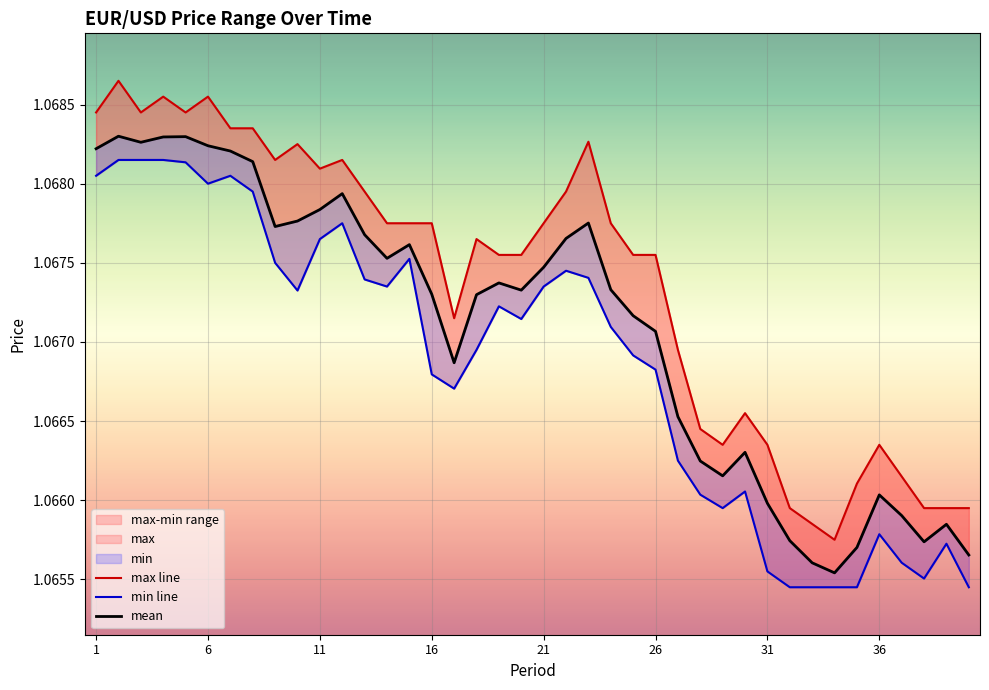

Is it true that max line equals 0.4 at 19?

False